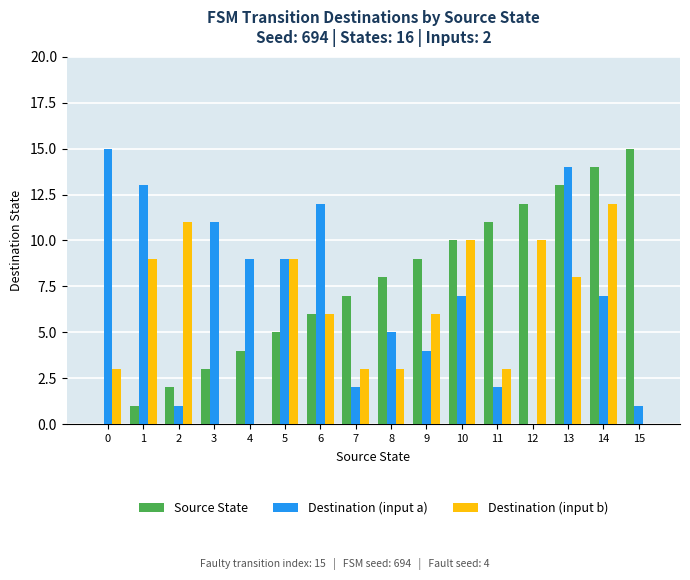

Reading left to right, what are all the values shown in this chart?

Source State: 0	1	2	3	4	5	6	7	8	9	10	11	12	13	14	15
Destination (input a): 15	13	1	11	9	9	12	2	5	4	7	2	0	14	7	1
Destination (input b): 3	9	11	0	0	9	6	3	3	6	10	3	10	8	12	0